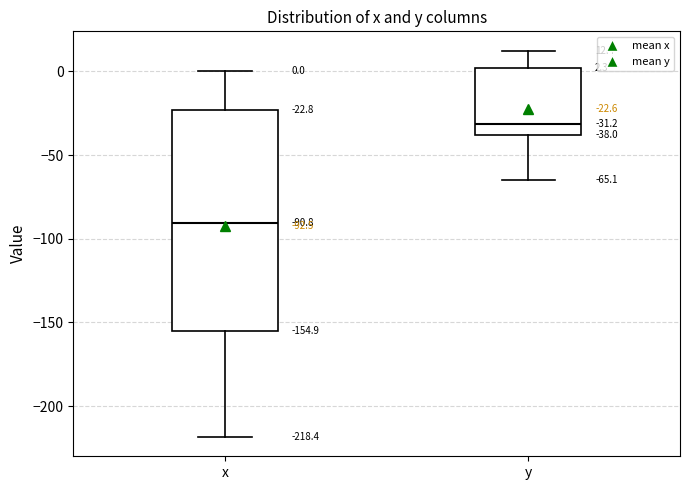

Which box is the tallest, from its lower edge to its upper edge?

x